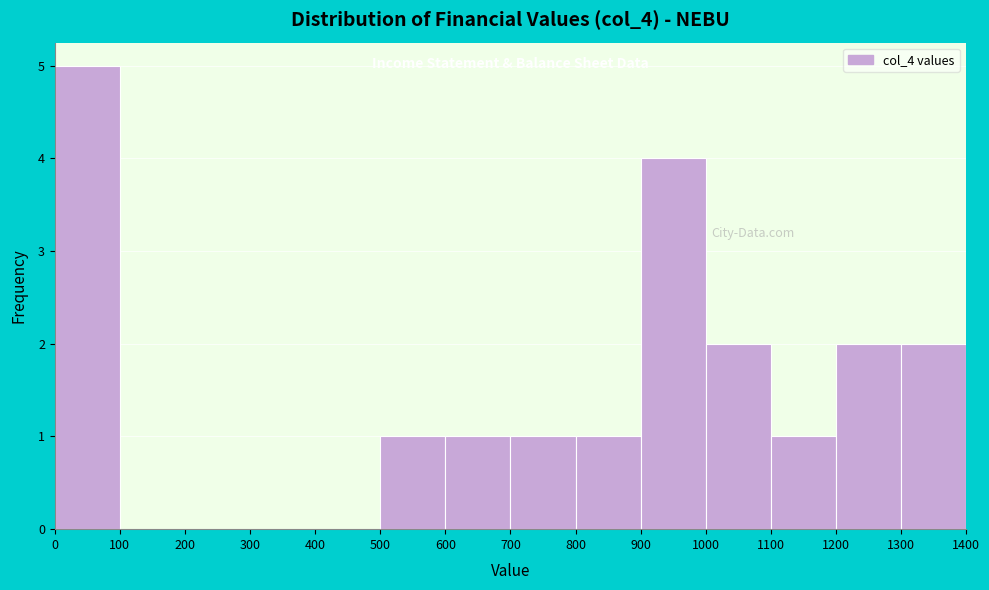

Reading left to right, list every bar in this chart as the range it spans on the x-axis followed by its height. The values are not printed on the chart, so give them approximately, as read against the axis.

0 to 100: 5
100 to 200: 0
200 to 300: 0
300 to 400: 0
400 to 500: 0
500 to 600: 1
600 to 700: 1
700 to 800: 1
800 to 900: 1
900 to 1000: 4
1000 to 1100: 2
1100 to 1200: 1
1200 to 1300: 2
1300 to 1400: 2